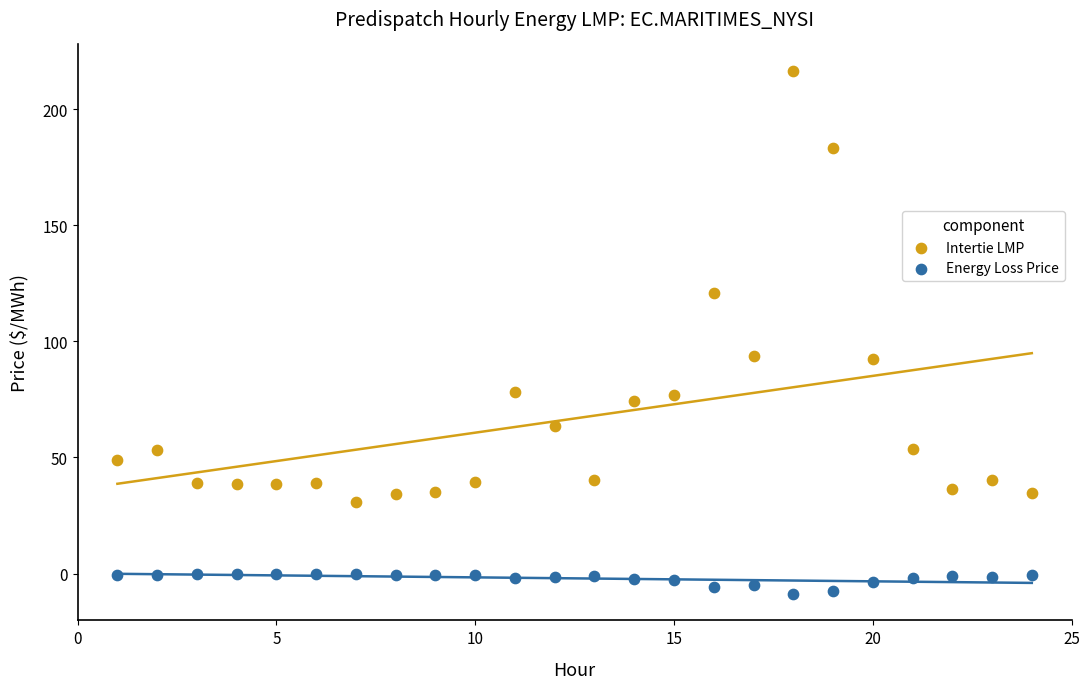

What are all the series names shown in the legend?

Intertie LMP, Energy Loss Price